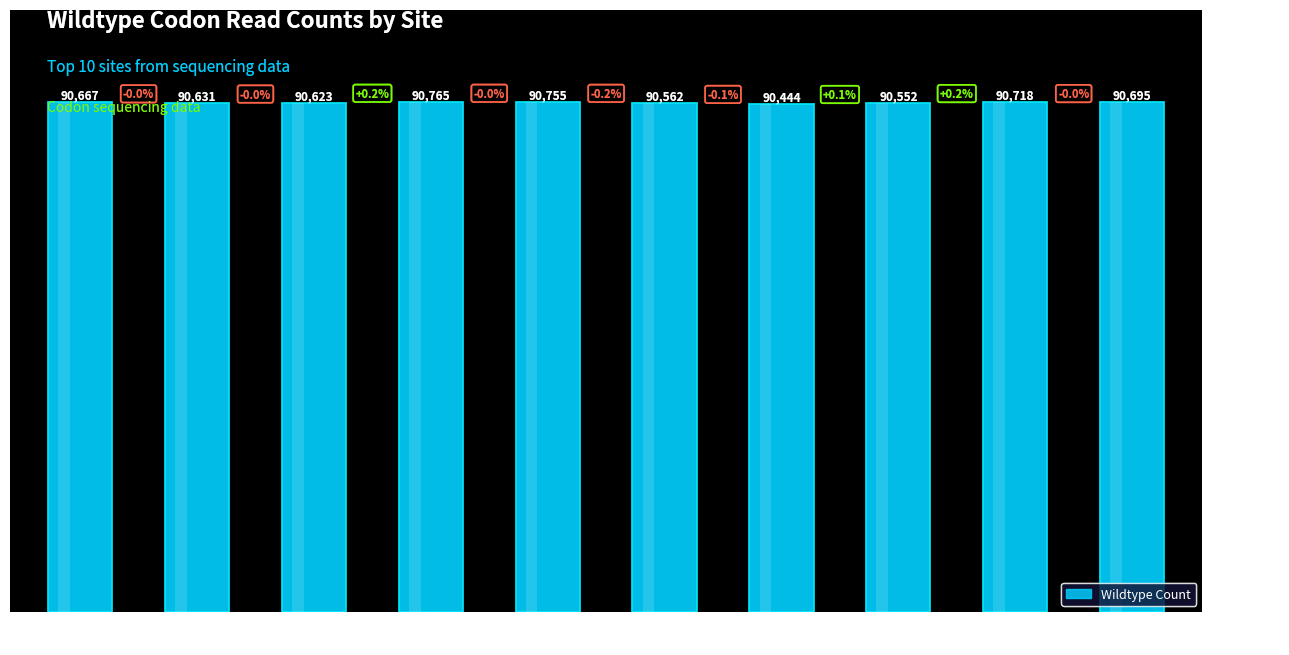

True or false: the data shows 90765 at ACT
(site 72).

True